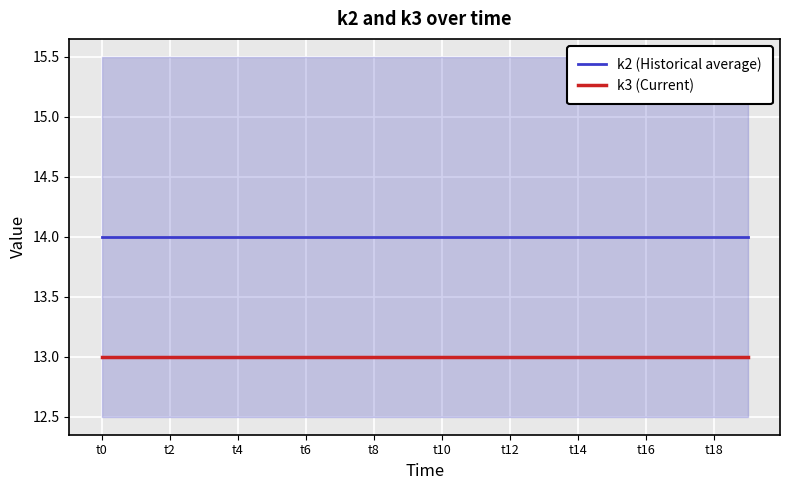

Rank the series by their average value, from lowest to highest.

k3 (Current), k2 (Historical average)